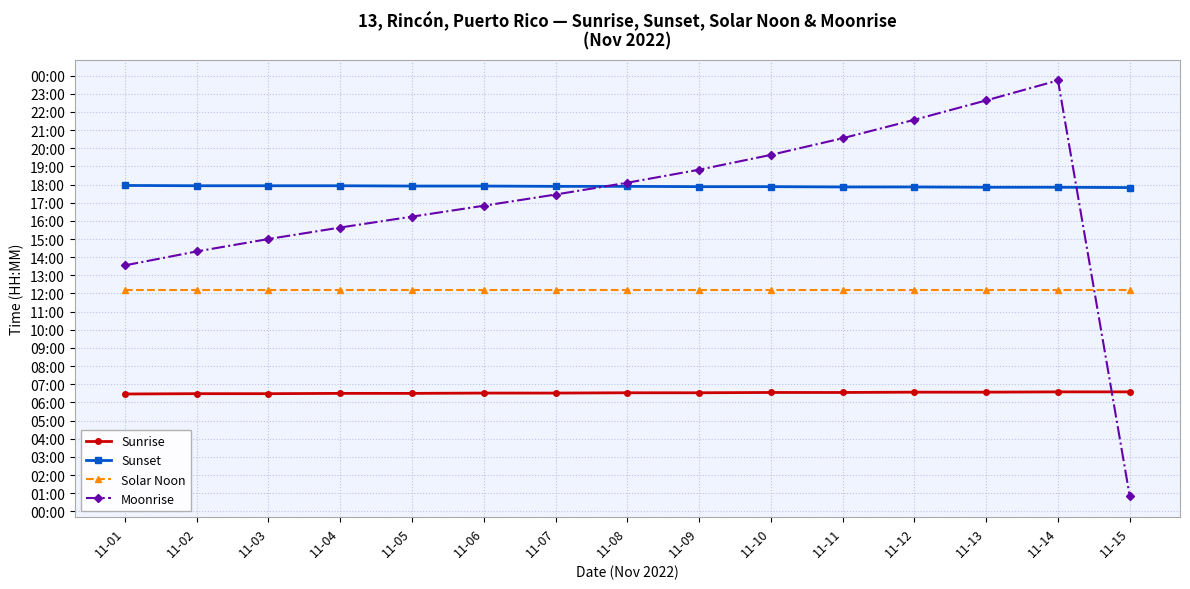

What are all the series names shown in the legend?

Sunrise, Sunset, Solar Noon, Moonrise